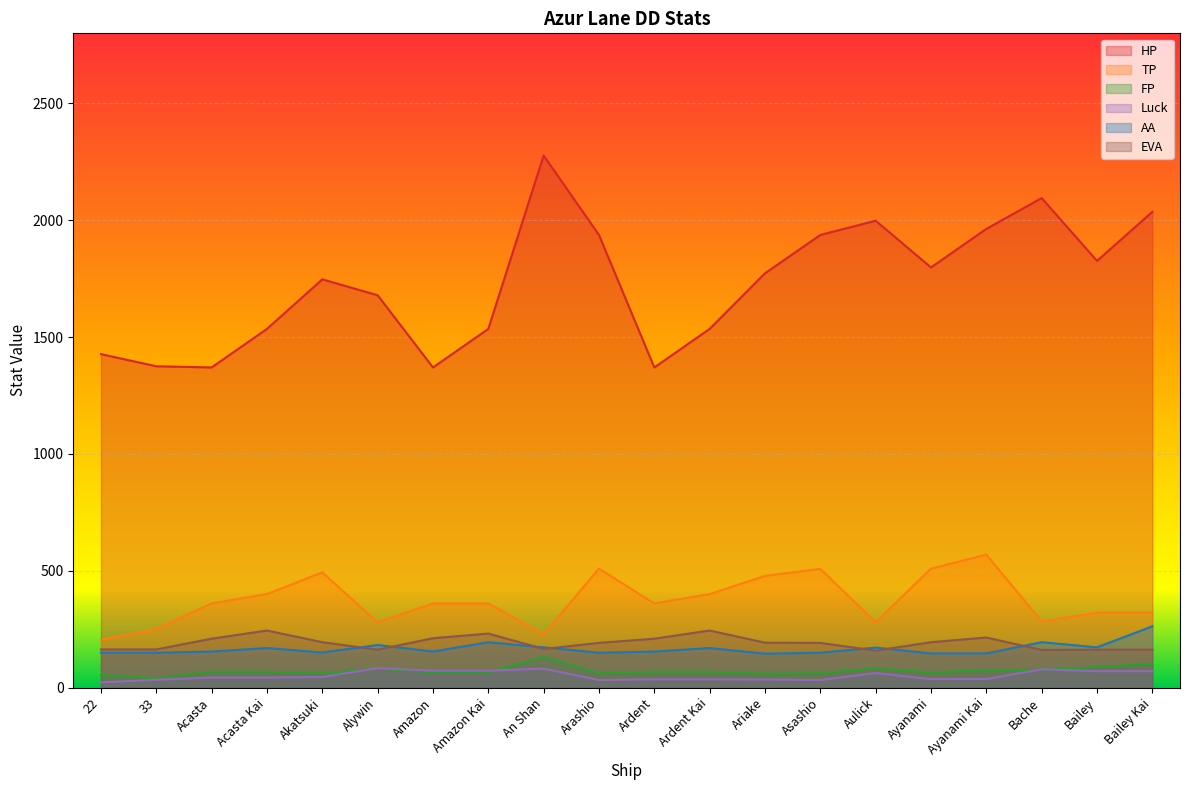

Reading right to left, list all the values displayed in this chart.

HP: 2036	1826	2095	1963	1798	1998	1937	1773	1535	1370	1937	2277	1535	1370	1679	1747	1535	1370	1375	1427
TP: 320	320	283	569	509	279	508	478	400	360	509	228	360	360	279	493	400	360	251	204
FP: 102	87	76	75	65	82	62	59	68	68	62	131	65	65	81	60	68	68	39	54
Luck: 70	70	78	36	36	62	32	34	35	35	32	81	72	72	83	45	43	43	33	22
AA: 262	172	194	146	146	171	149	145	169	154	149	172	194	154	182	150	169	154	149	149
EVA: 162	162	161	214	194	158	191	192	244	209	191	165	231	211	162	194	244	209	163	163